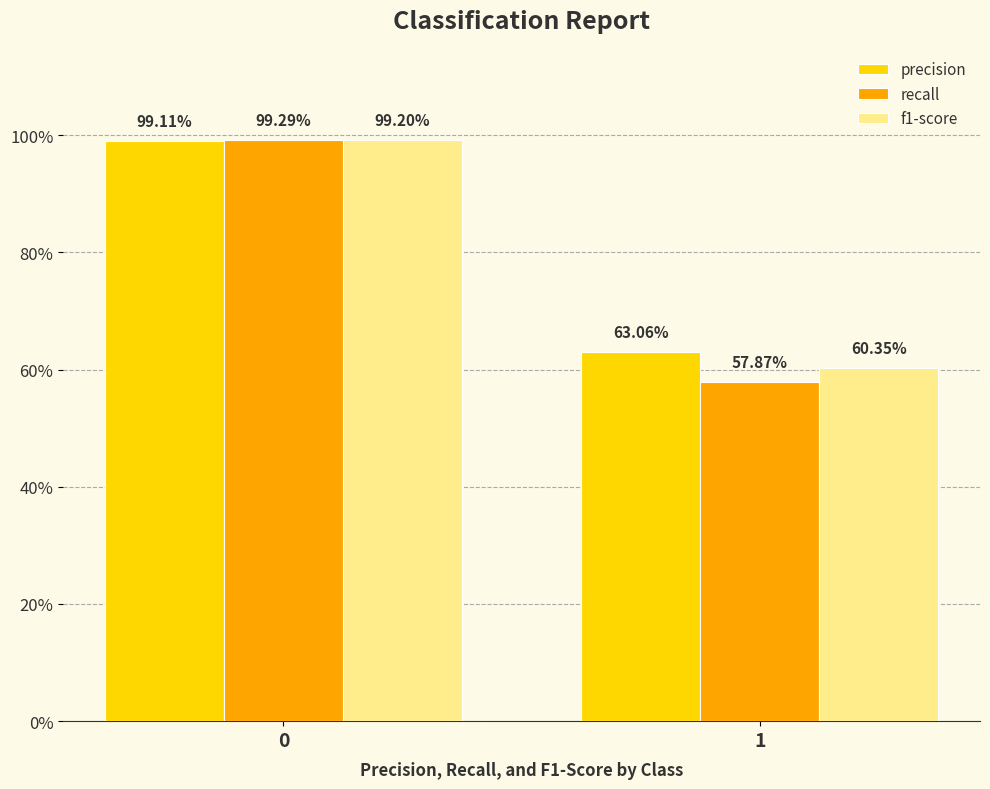

True or false: recall has a value of 0.1 at 1.

False